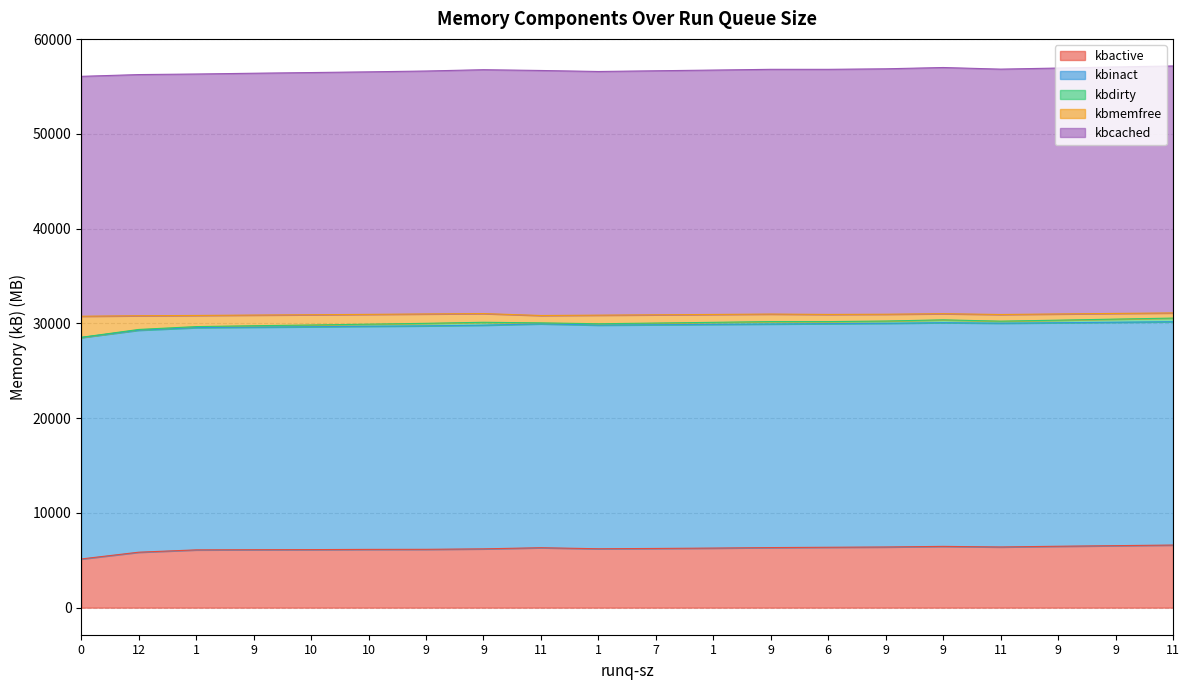

What is the sum of the kbactive values at 11 and 7?

12572.1